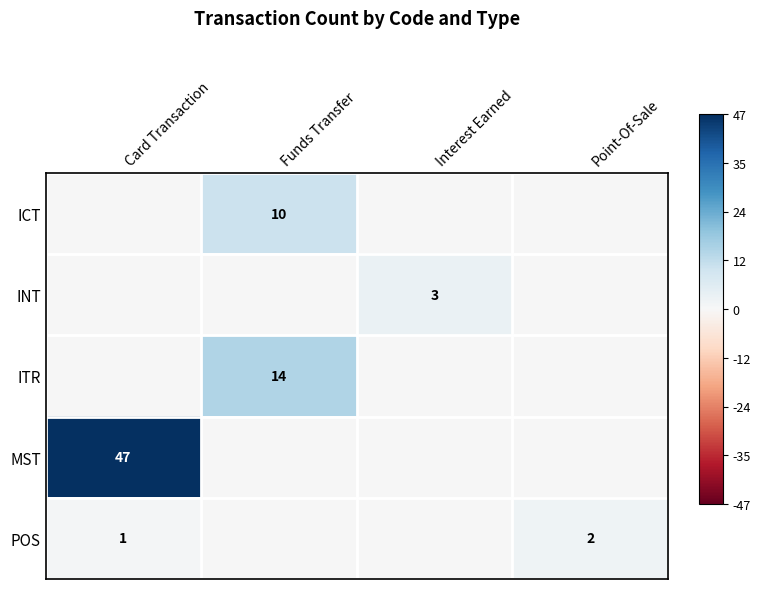

Is it true that ITR equals 20 at Funds Transfer?

False